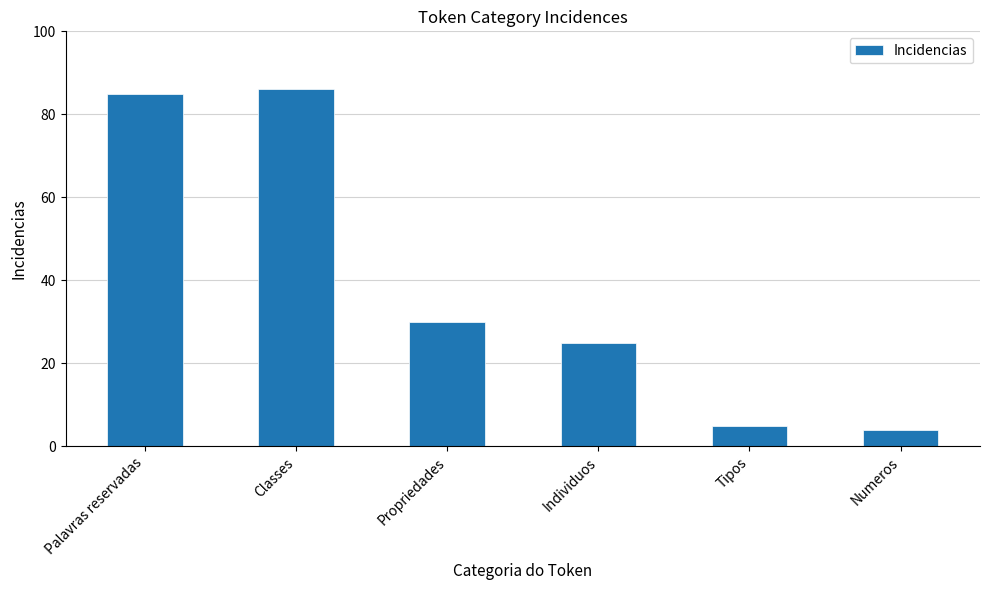

What is the maximum value shown in the chart?

86